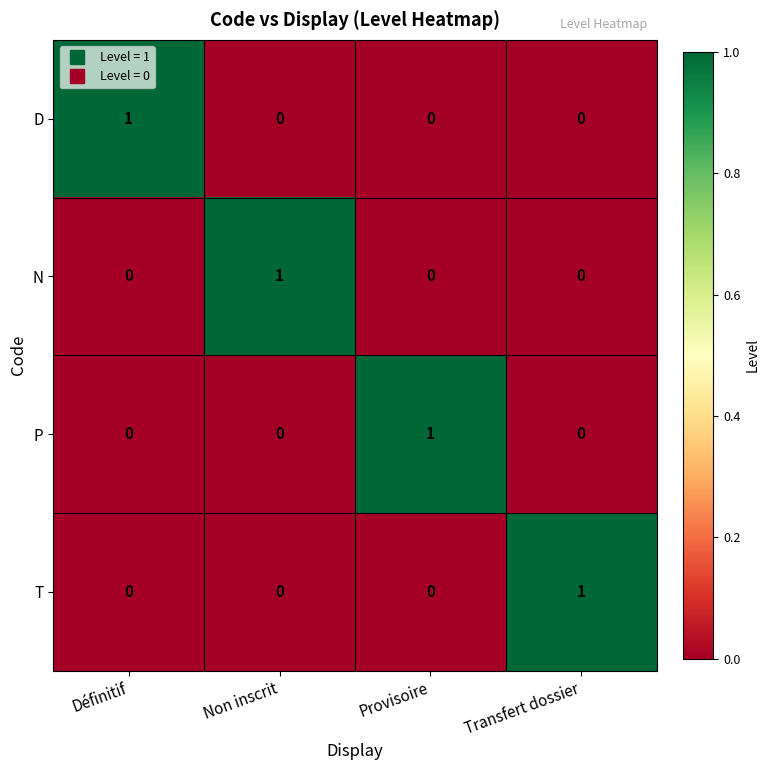

The value of T at Non inscrit is 1. True or false?

False